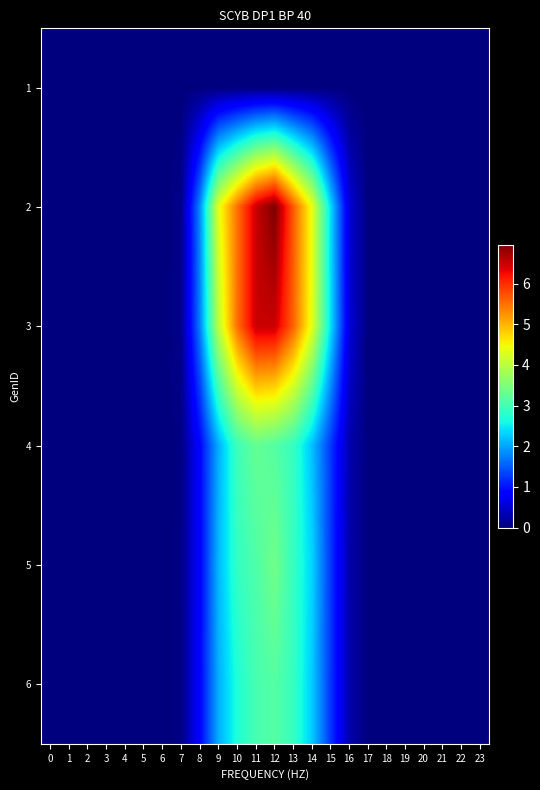

Rank the series at 18 from lowest to highest value.

1, 4, 5, 6, 2, 3